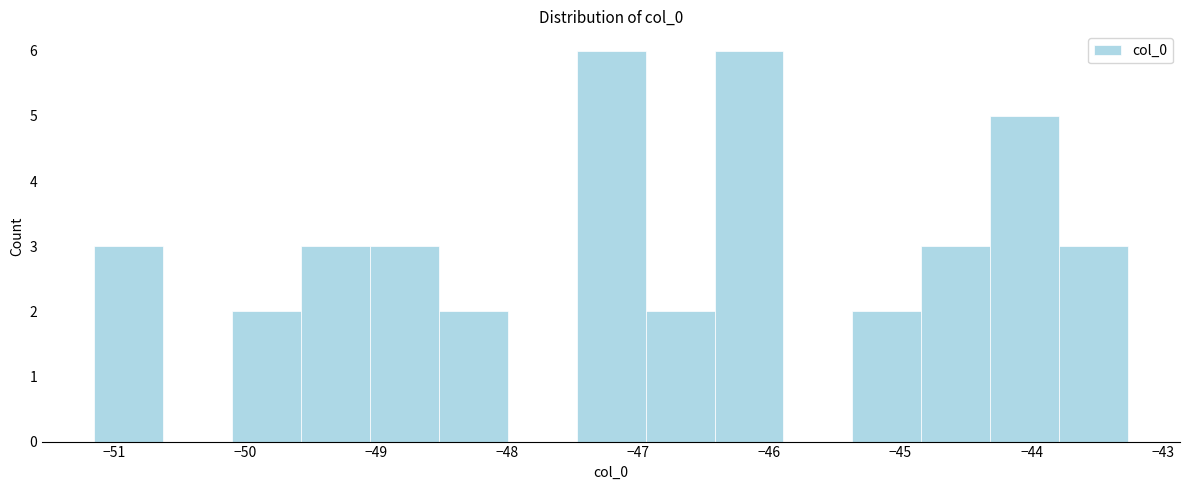

Reading left to right, list every bar in this chart as the range it spans on the x-axis followed by its height. Neither the bar edges nor the heights are printed on the chart, so give them approximately, as read against the axes.

-51.2 to -50.6: 3
-50.6 to -50.1: 0
-50.1 to -49.6: 2
-49.6 to -49.1: 3
-49.1 to -48.5: 3
-48.5 to -48.0: 2
-48.0 to -47.5: 0
-47.5 to -46.9: 6
-46.9 to -46.4: 2
-46.4 to -45.9: 6
-45.9 to -45.4: 0
-45.4 to -44.8: 2
-44.8 to -44.3: 3
-44.3 to -43.8: 5
-43.8 to -43.3: 3